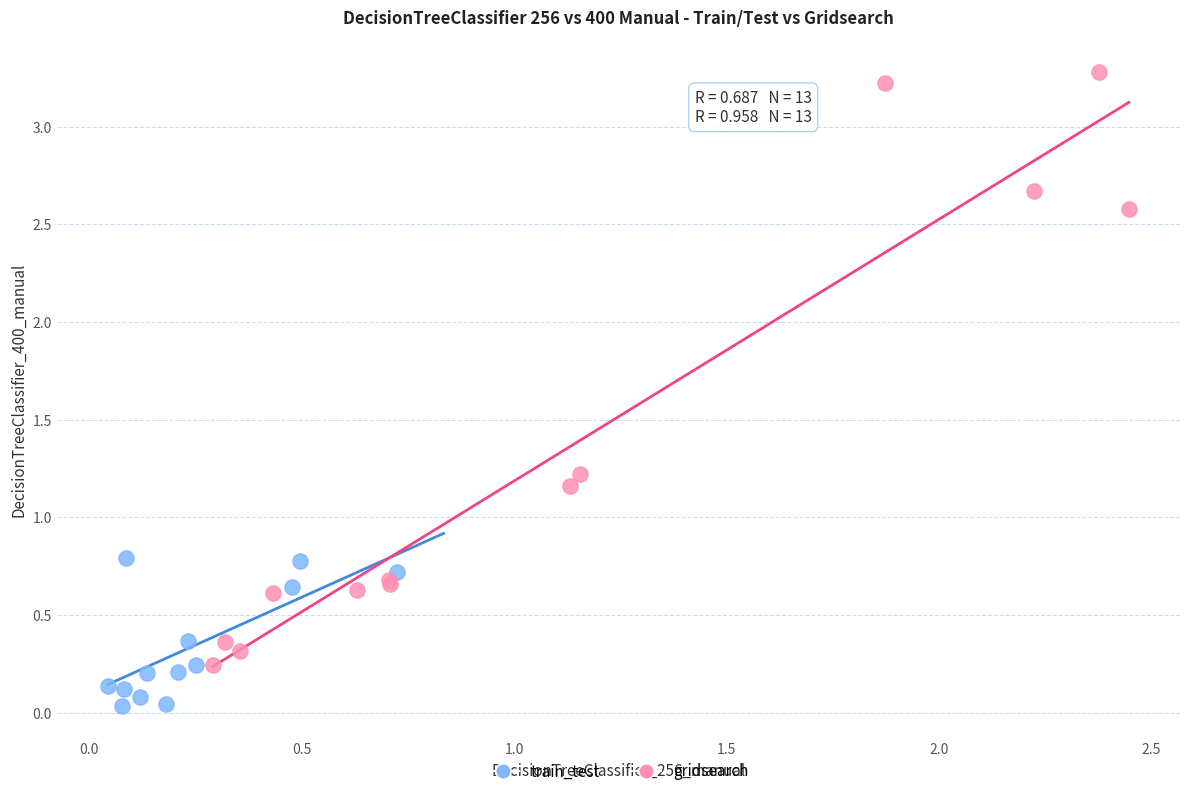

Which series has the largest Y range (max minus min)?

gridsearch